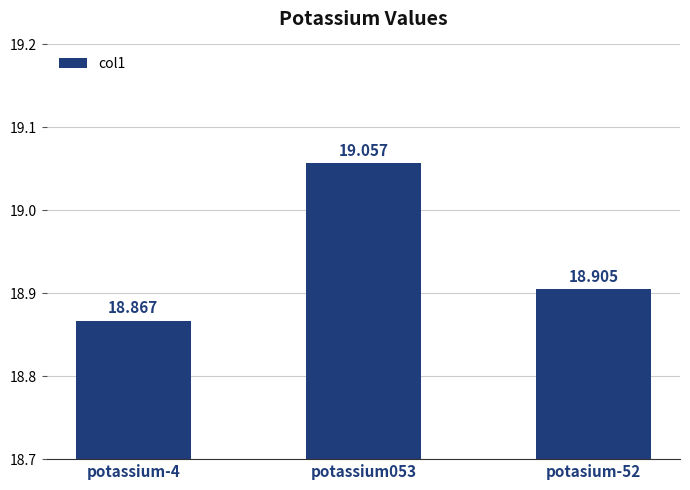

What position from the left is potassium053?

2